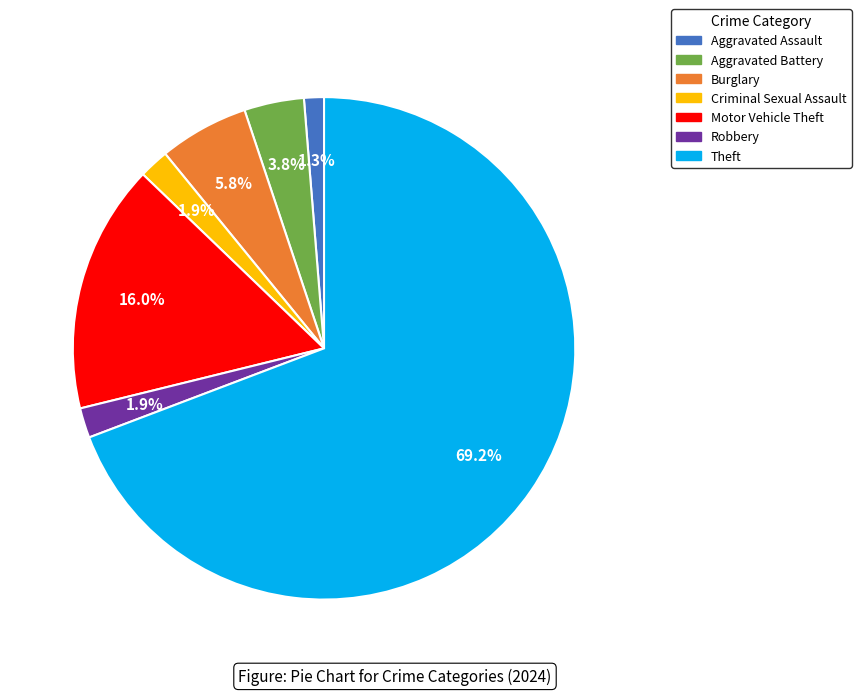

What is the largest slice in the pie chart?

Theft